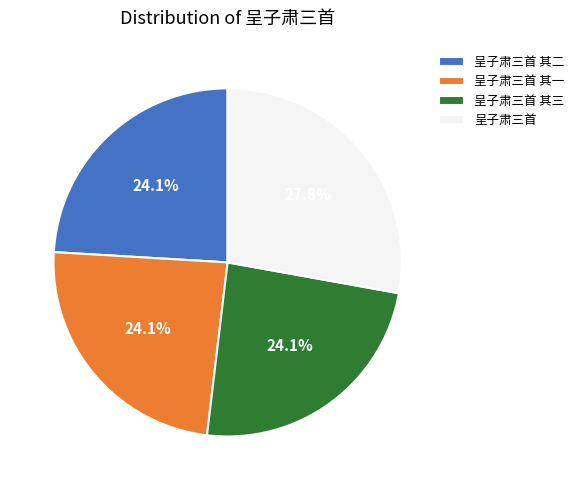

Which slice is the largest?

呈子肃三首